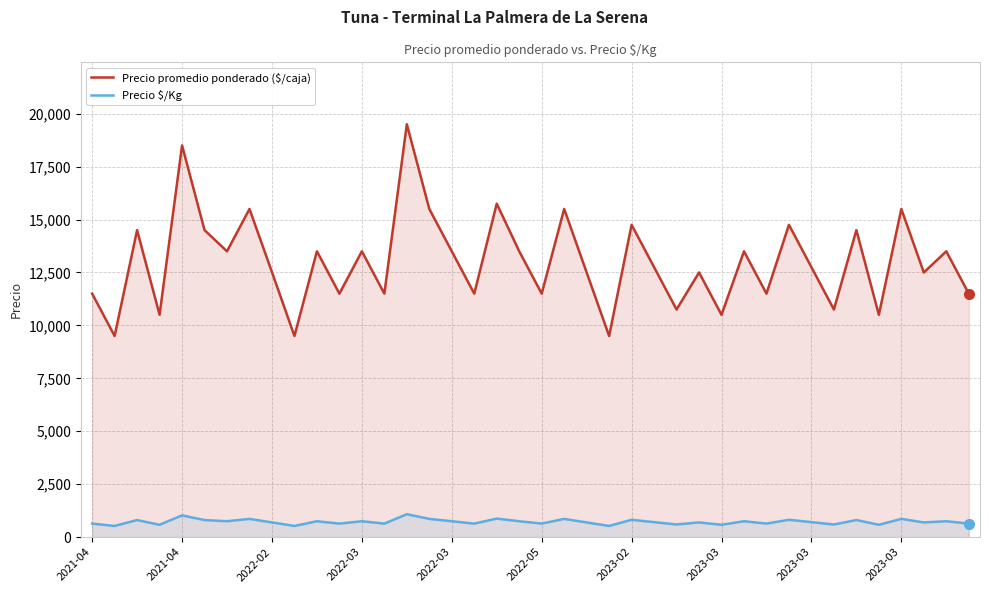

What is the sum of all Precio promedio ponderado ($/caja) values?

520766